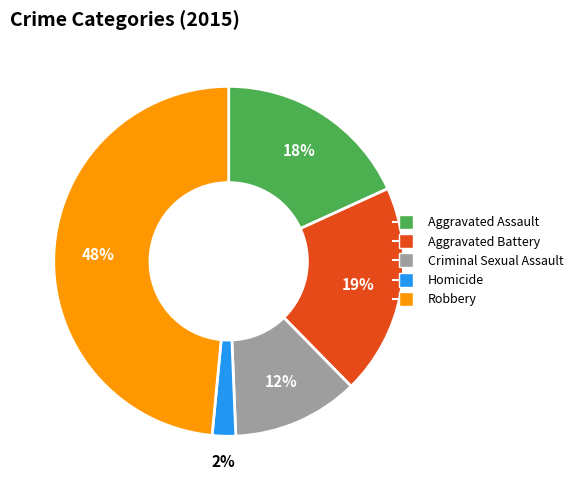

Is there any slice that represents more than half of the pie?

No